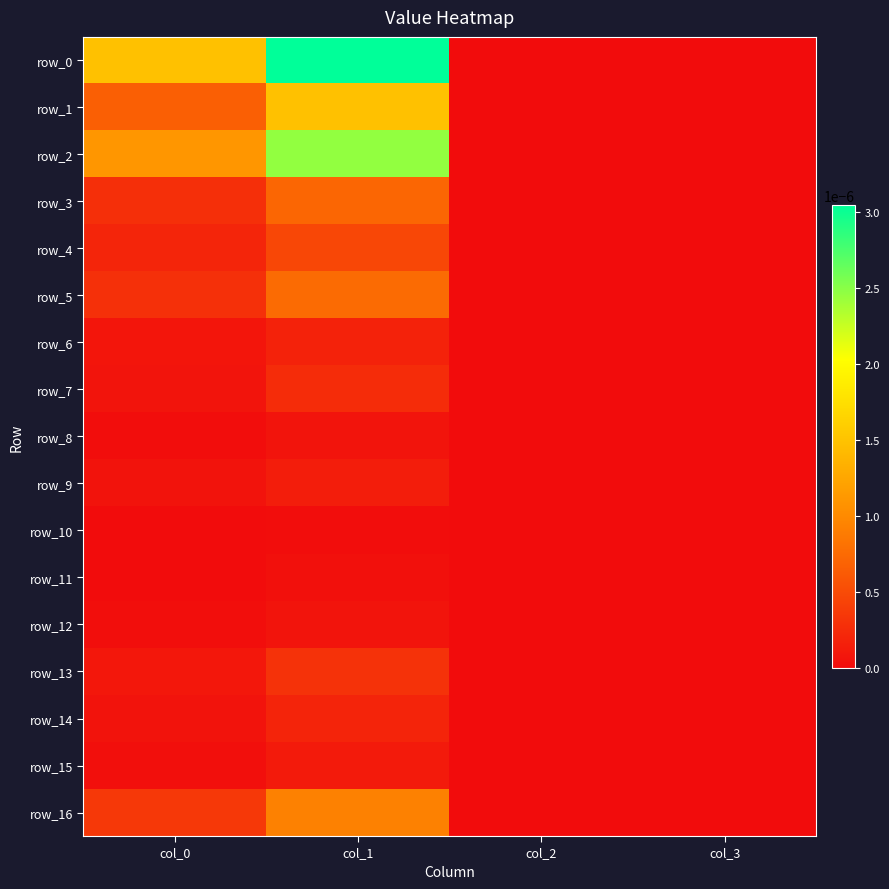

Between col_2 and col_0, which is larger?

col_0